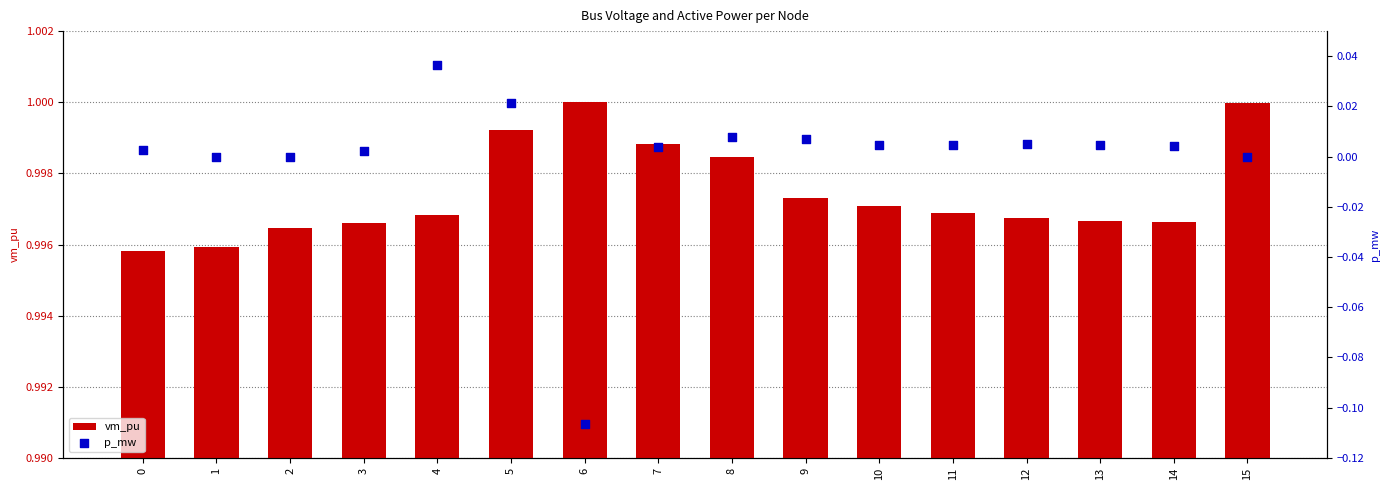

What is the total value across all series at 5?

1.0